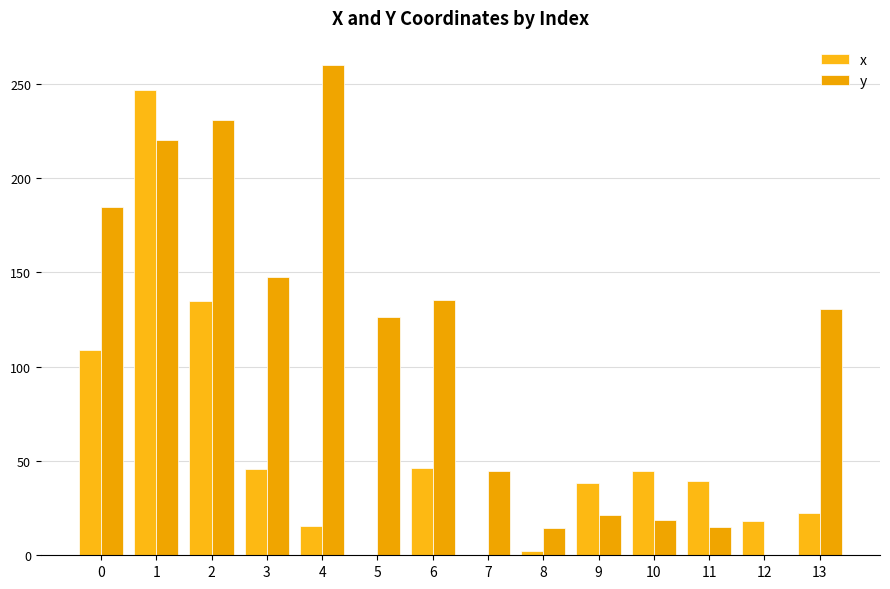

What is the average value of the y series?

110.7